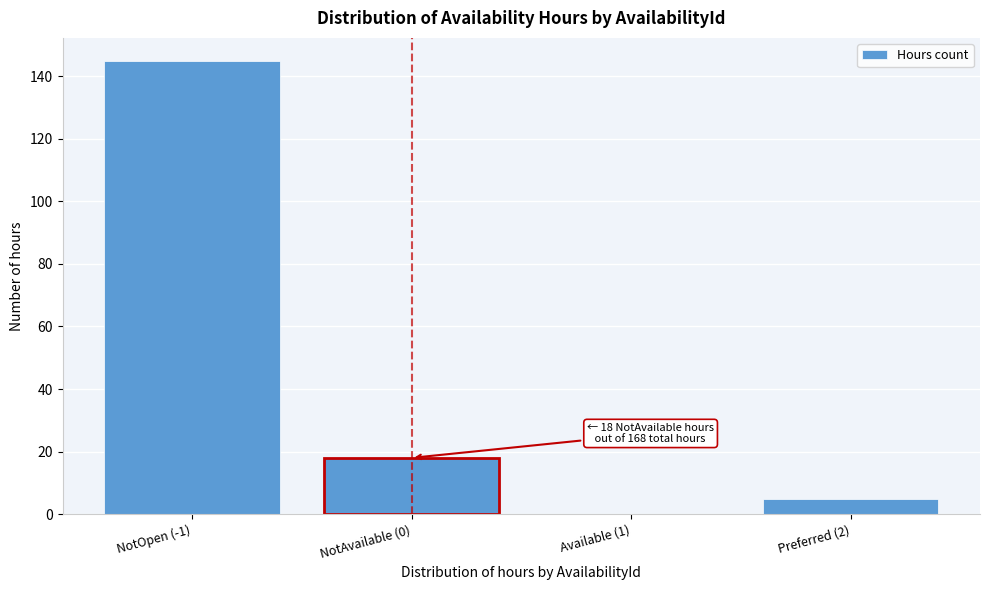

Reading right to left, transcribe all the data shown in this chart.

Preferred (2)=5	Available (1)=0	NotAvailable (0)=18	NotOpen (-1)=145